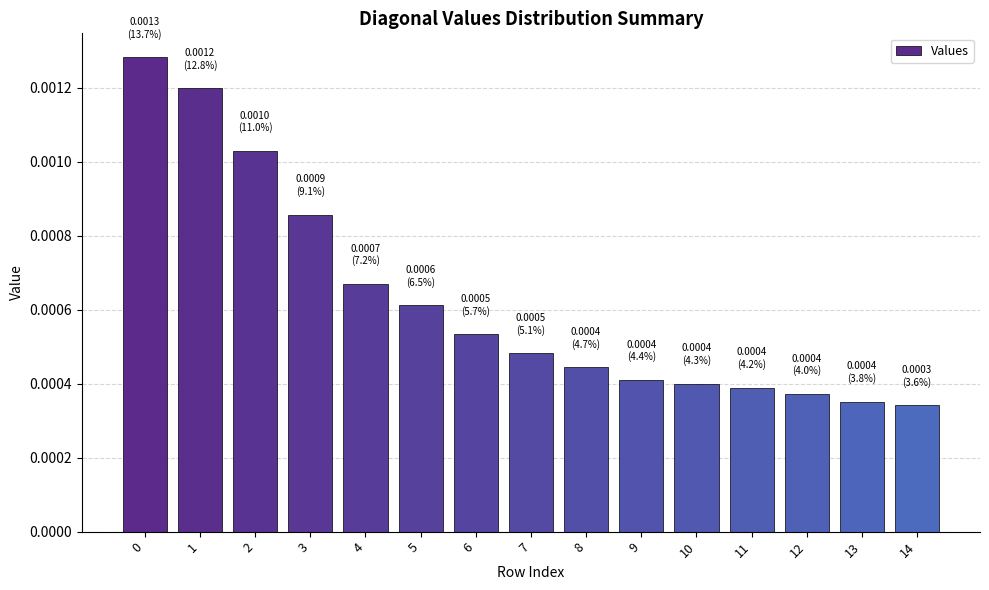

Between 14 and 10, which is larger?

10